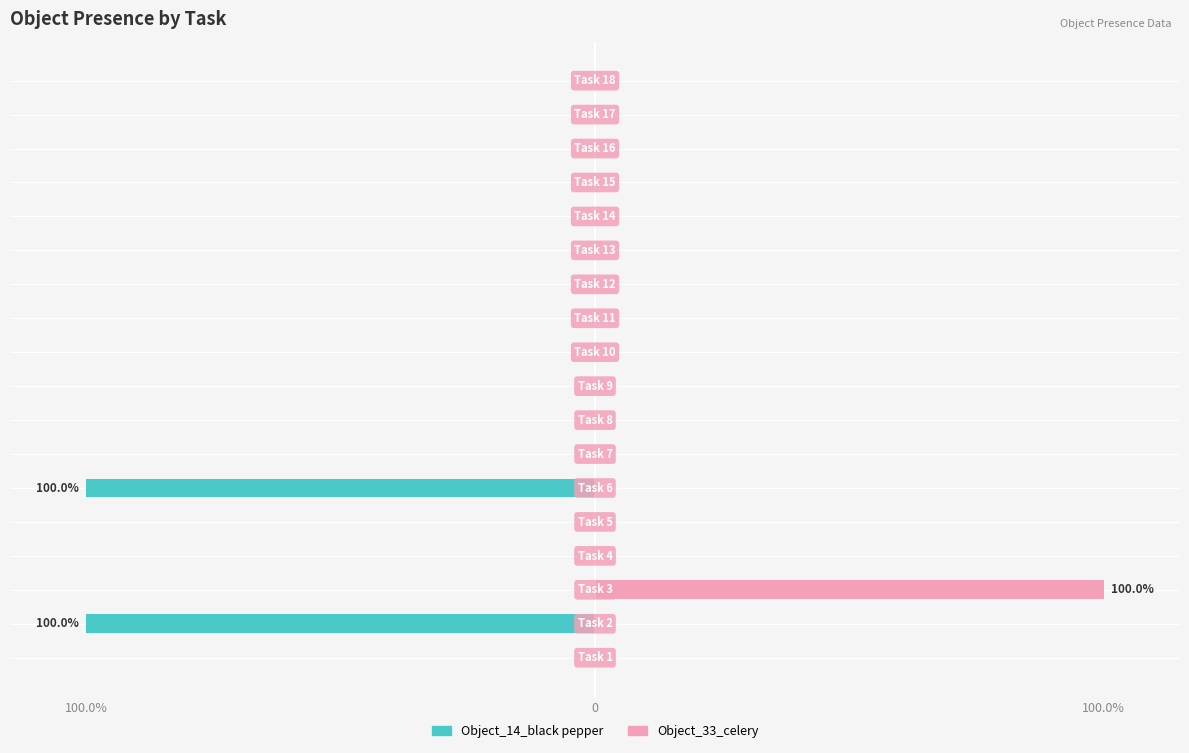

Rank the series at 8 from highest to lowest value.

Object_14_black pepper, Object_33_celery